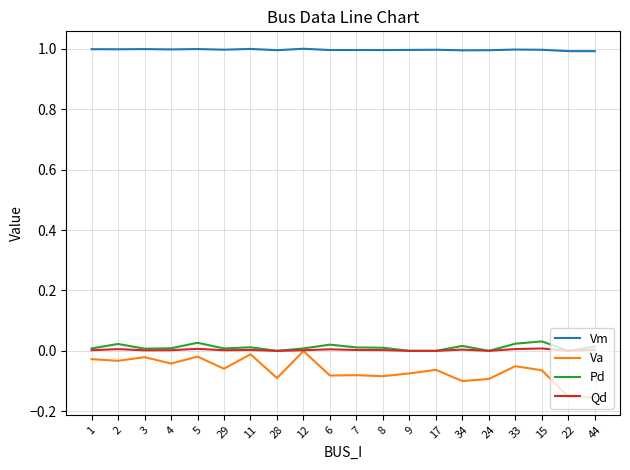

Is the value of Pd at 4 greater than the value of Vm at 8?

No